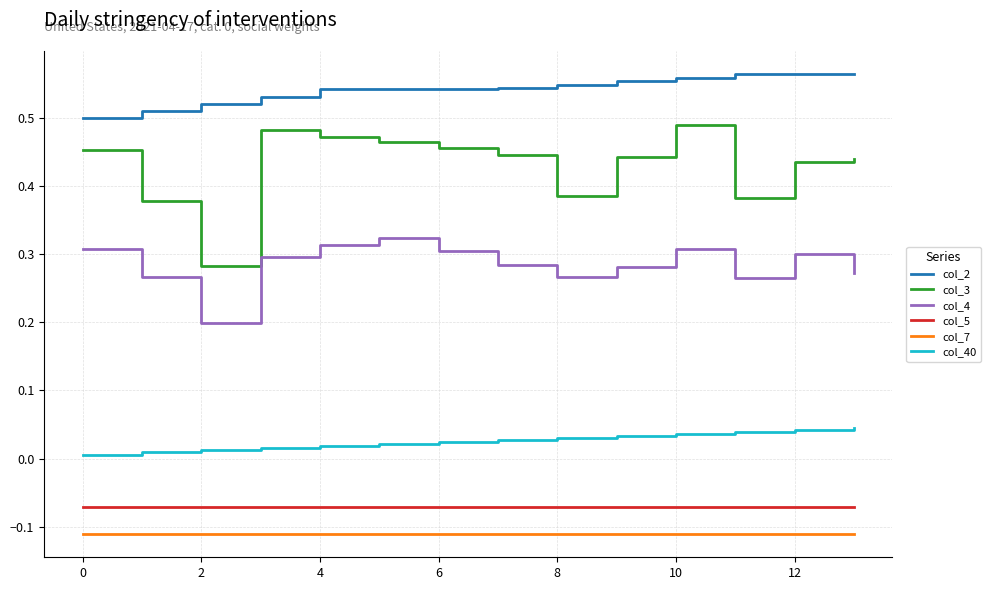

Which series has the largest total across all categories?

col_2